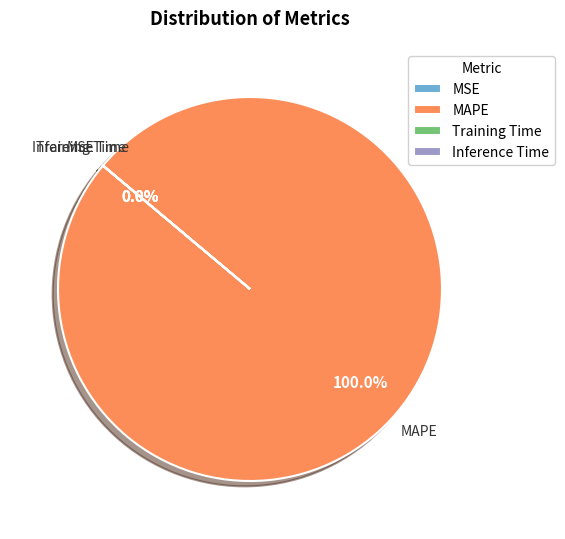

Rank the categories by value from highest to lowest.

MAPE, Training Time, MSE, Inference Time